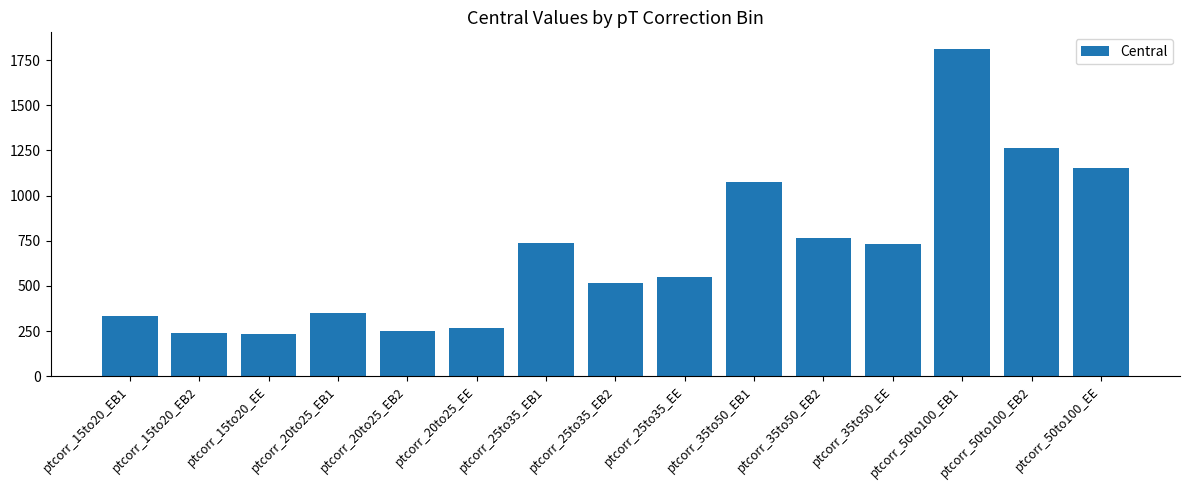

Count the number of values greater than 550.

8